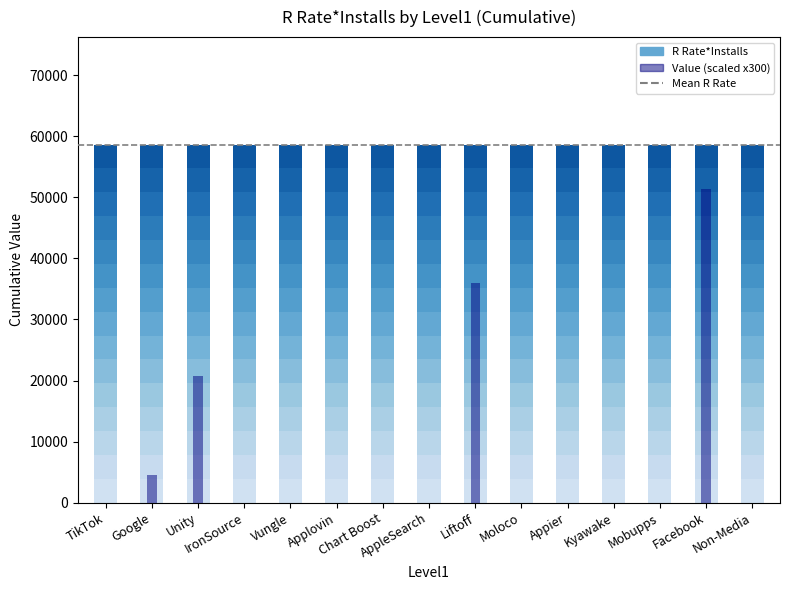

The value at Liftoff is 36000. True or false?

True